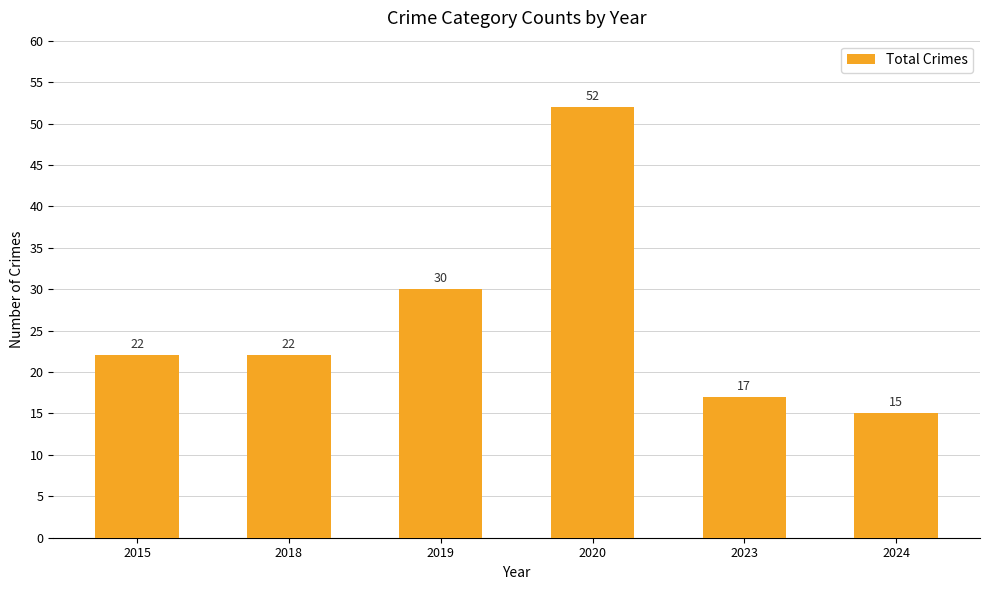

Reading left to right, what are all the values shown in this chart?

22	22	30	52	17	15